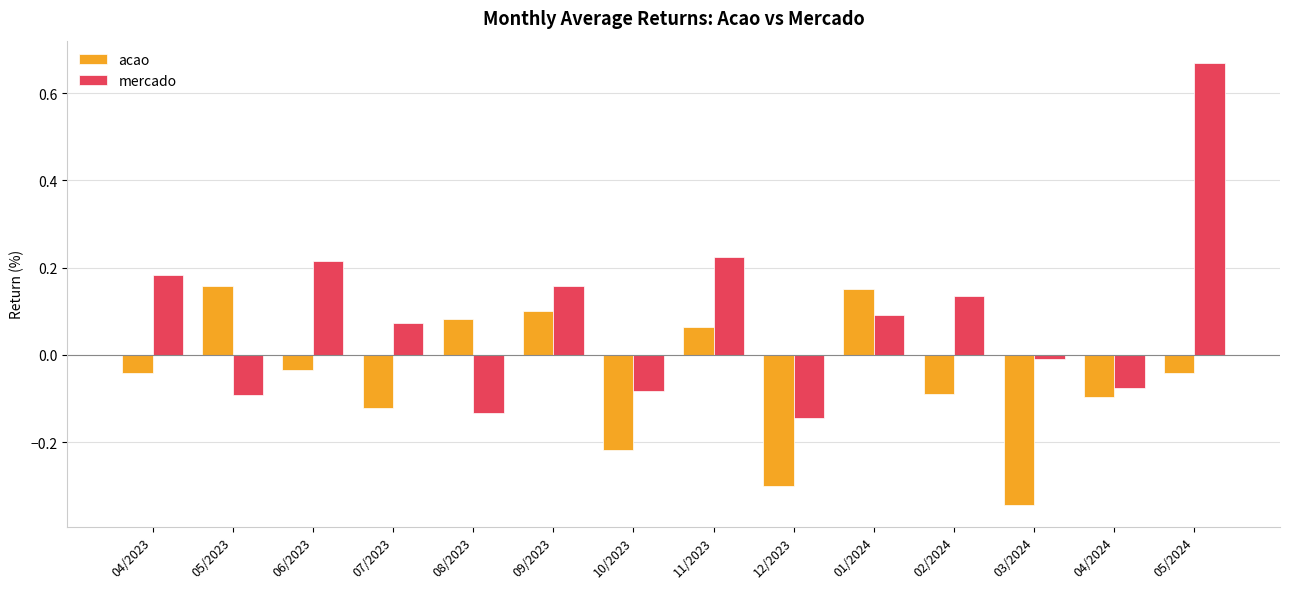

Where does the mercado series first go above 0?

04/2023